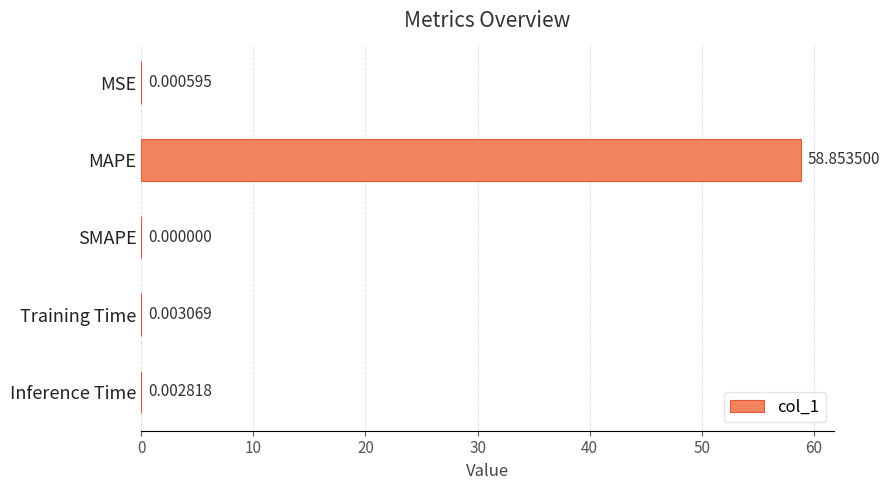

Where is the data nearest to the value 29?

Training Time